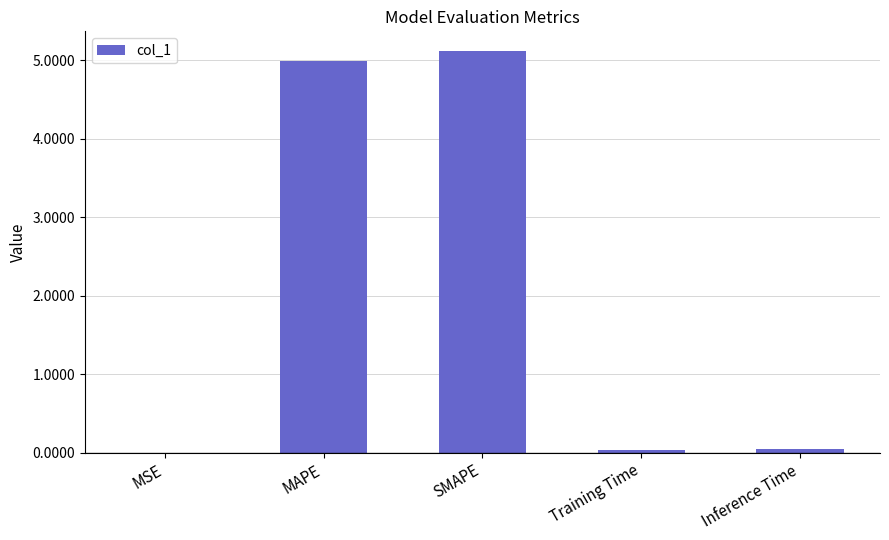

What is the average value?

2.0